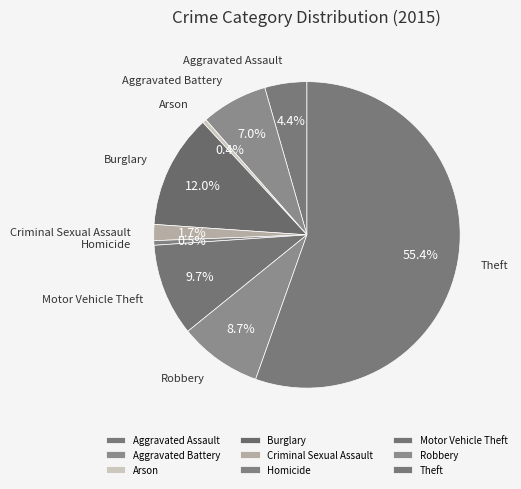

Is there any slice that represents more than half of the pie?

Yes